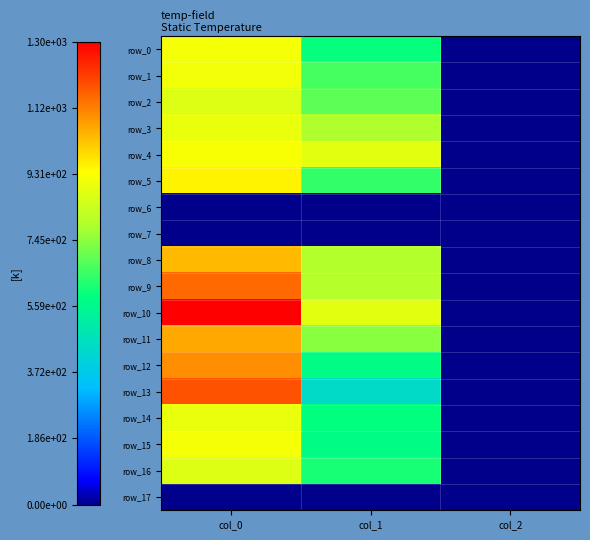

True or false: row_15 has a value of 577.1 at col_1.

True